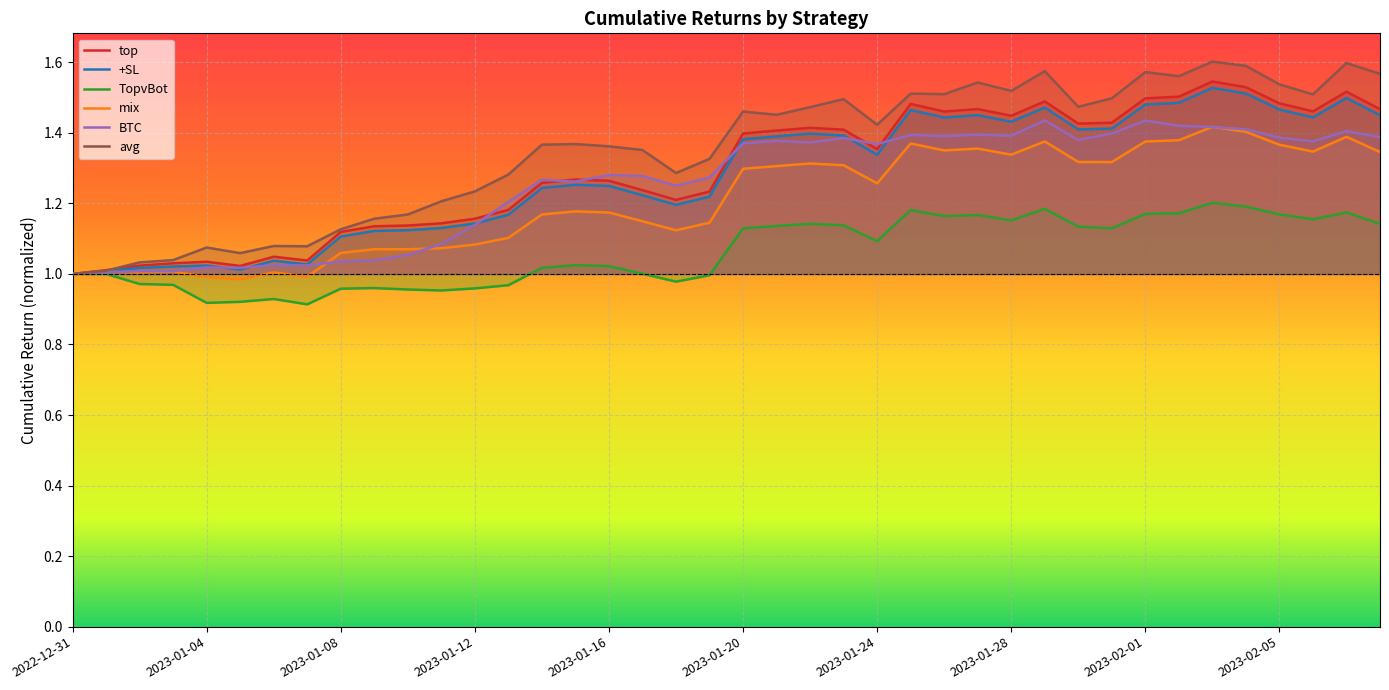

True or false: BTC has a value of 1.4 at 39.

True